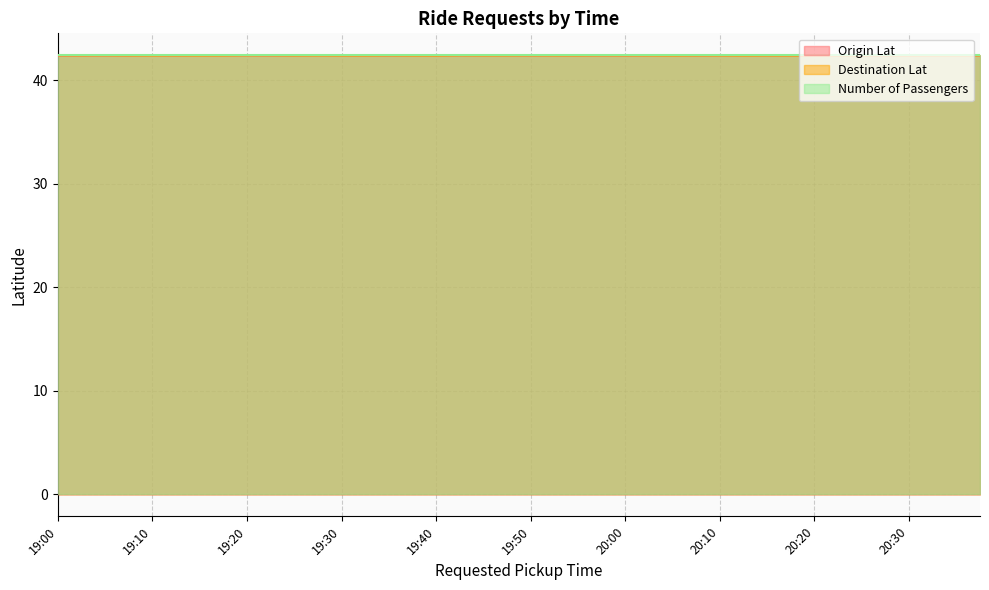

Which series has the largest range (max minus min)?

Origin Lat